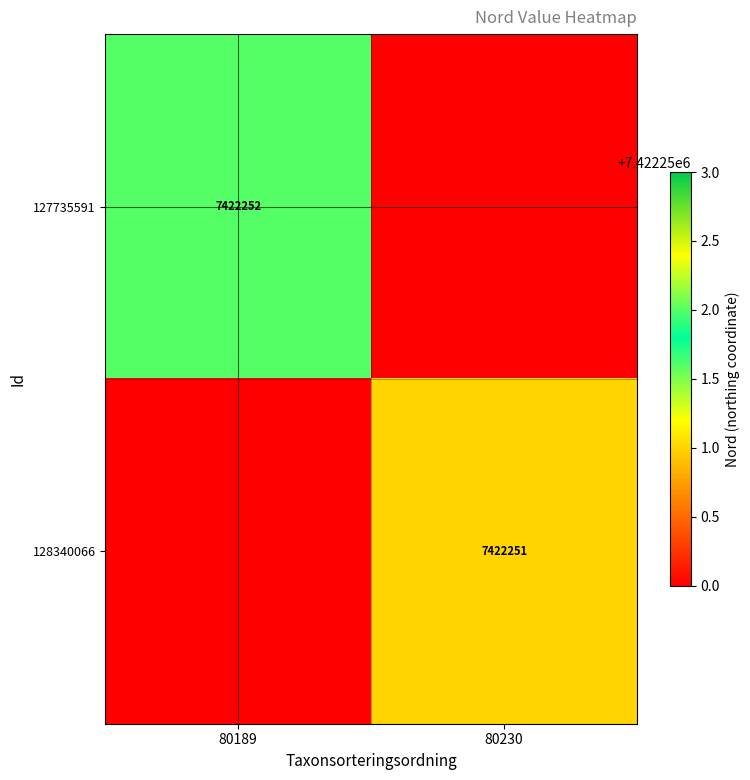

Is the value of 127735591 at 80189 greater than the value of 128340066 at 80230?

Yes